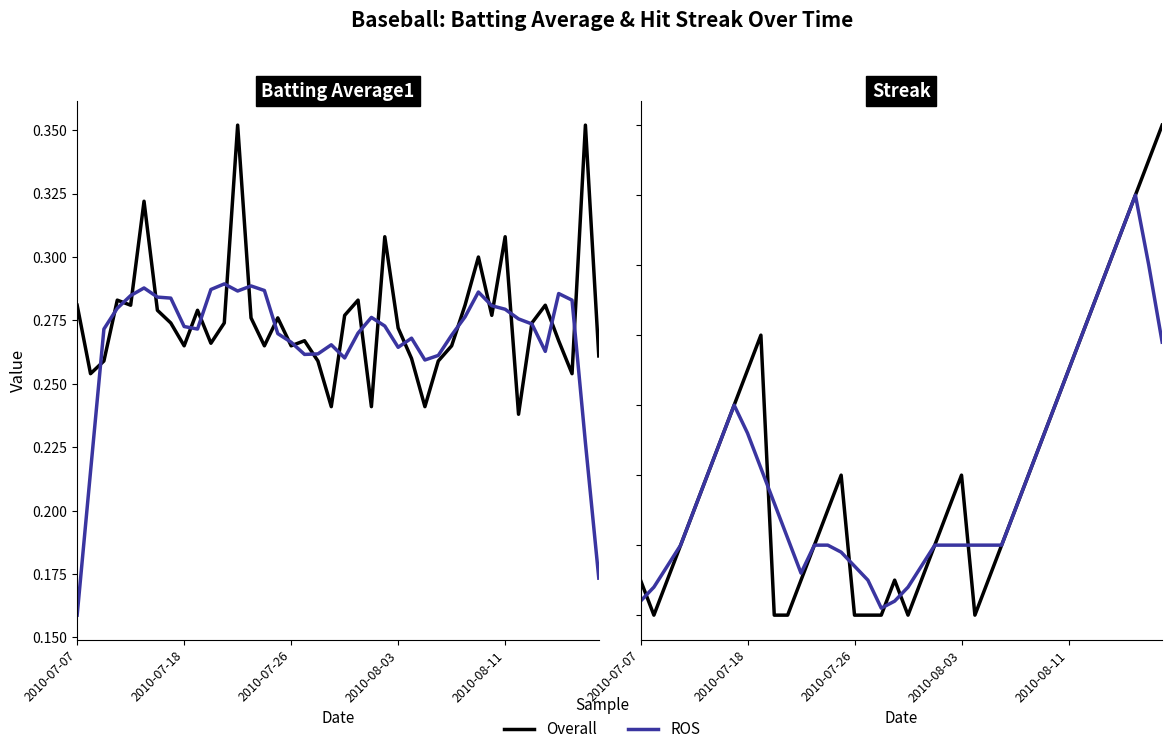

Which series has the largest total across all categories?

Overall